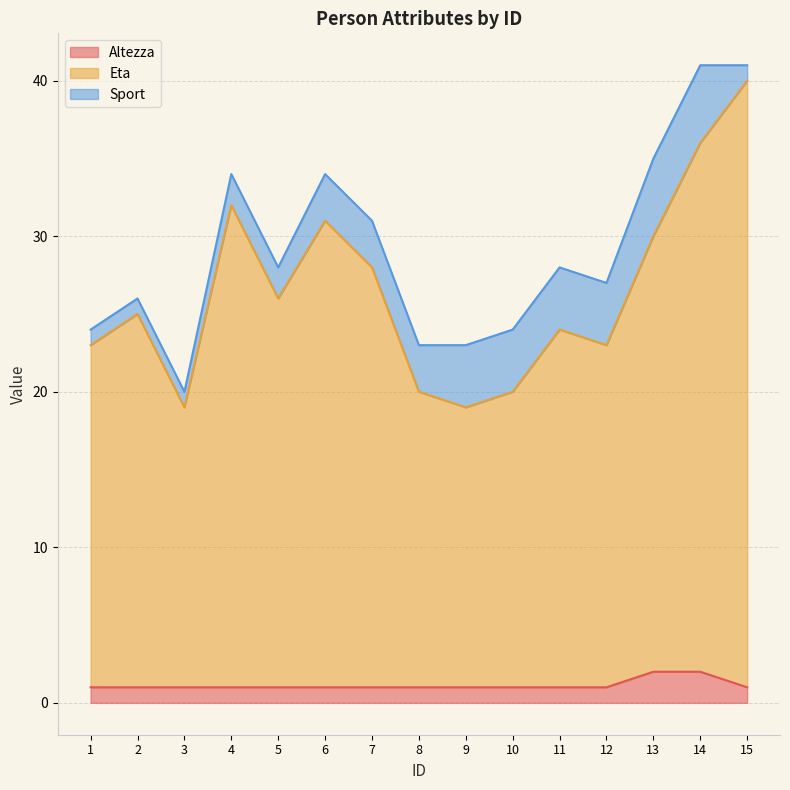

Is it true that Altezza equals 2 at 2?

False